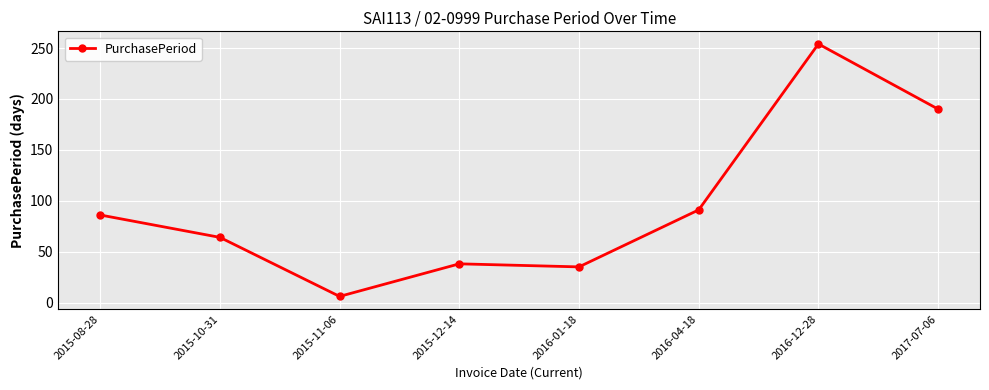

Count the number of categories in the chart.

8